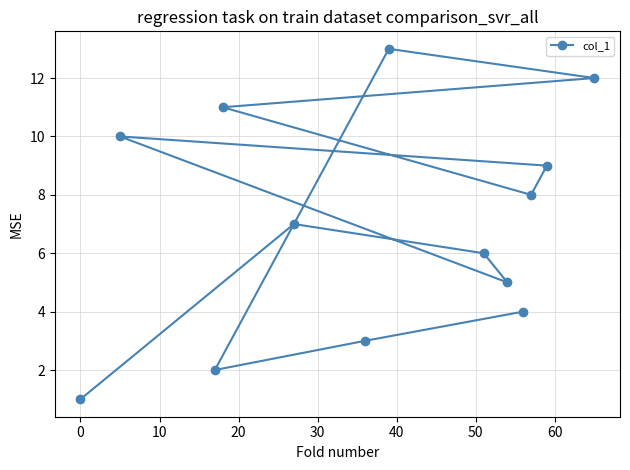

Reading right to left, what are all the values shown in this chart?

12	9	8	4	5	6	13	3	7	11	2	10	1